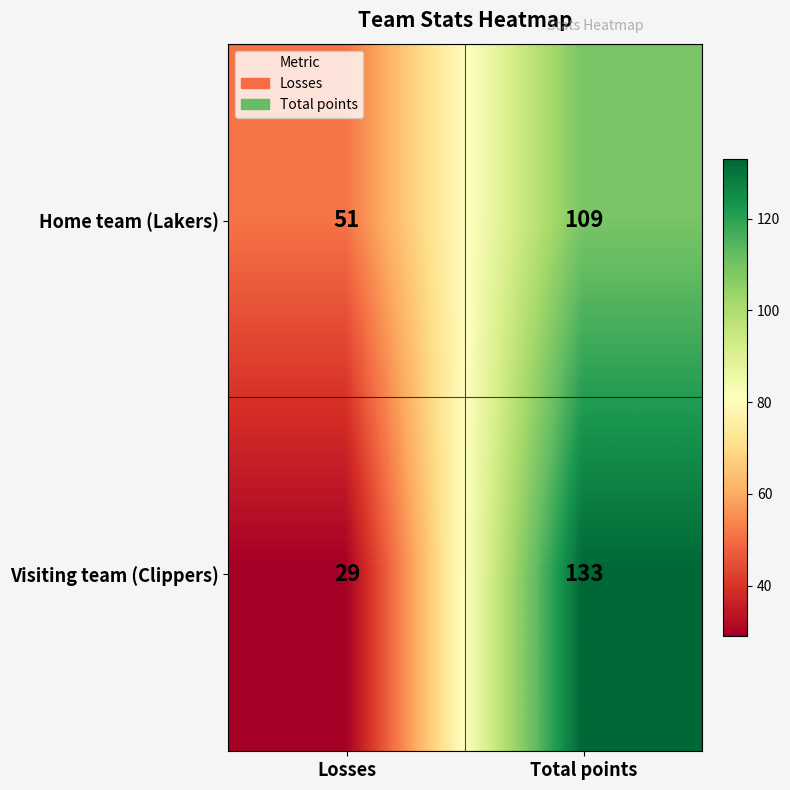

What is the sum of the Visiting team (Clippers) values at Total points and Losses?

162